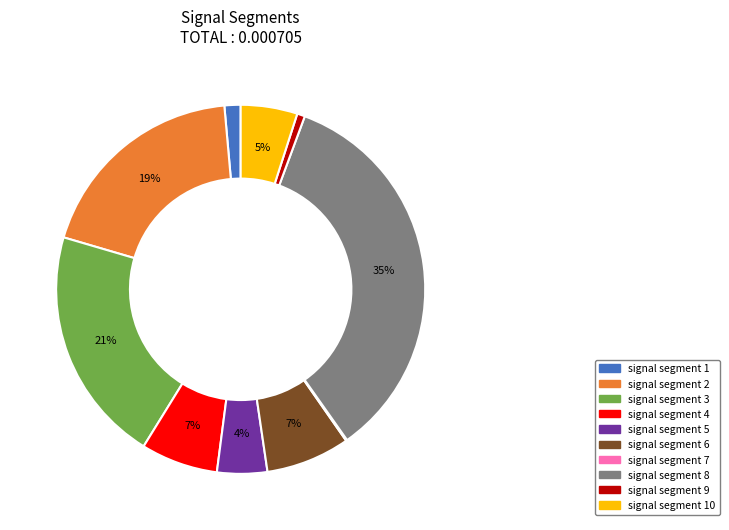

Does any single category account for the majority?

No